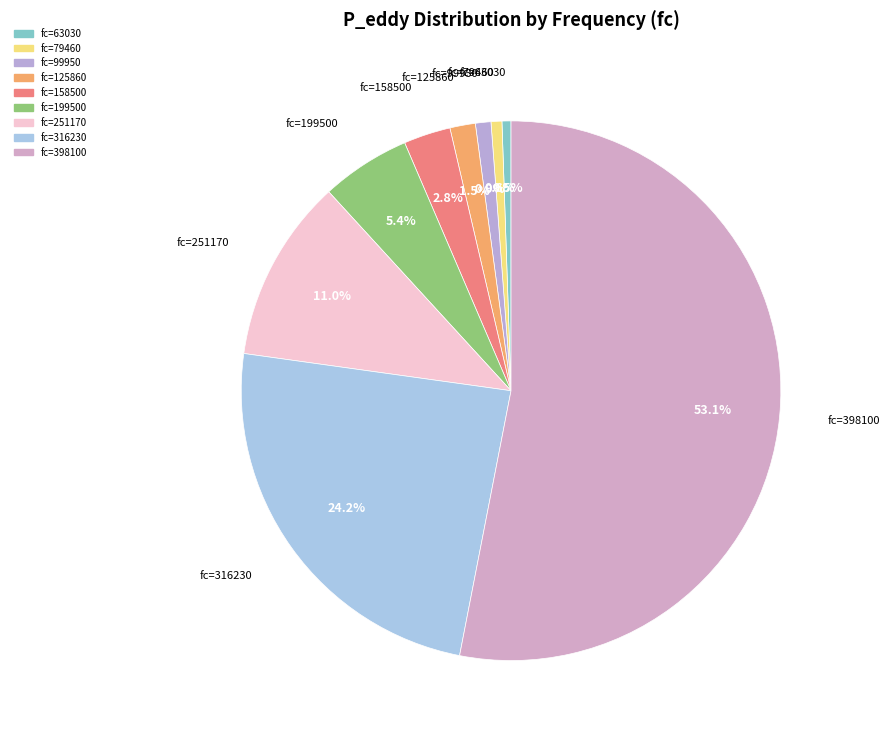

How many segments does this pie chart have?

9